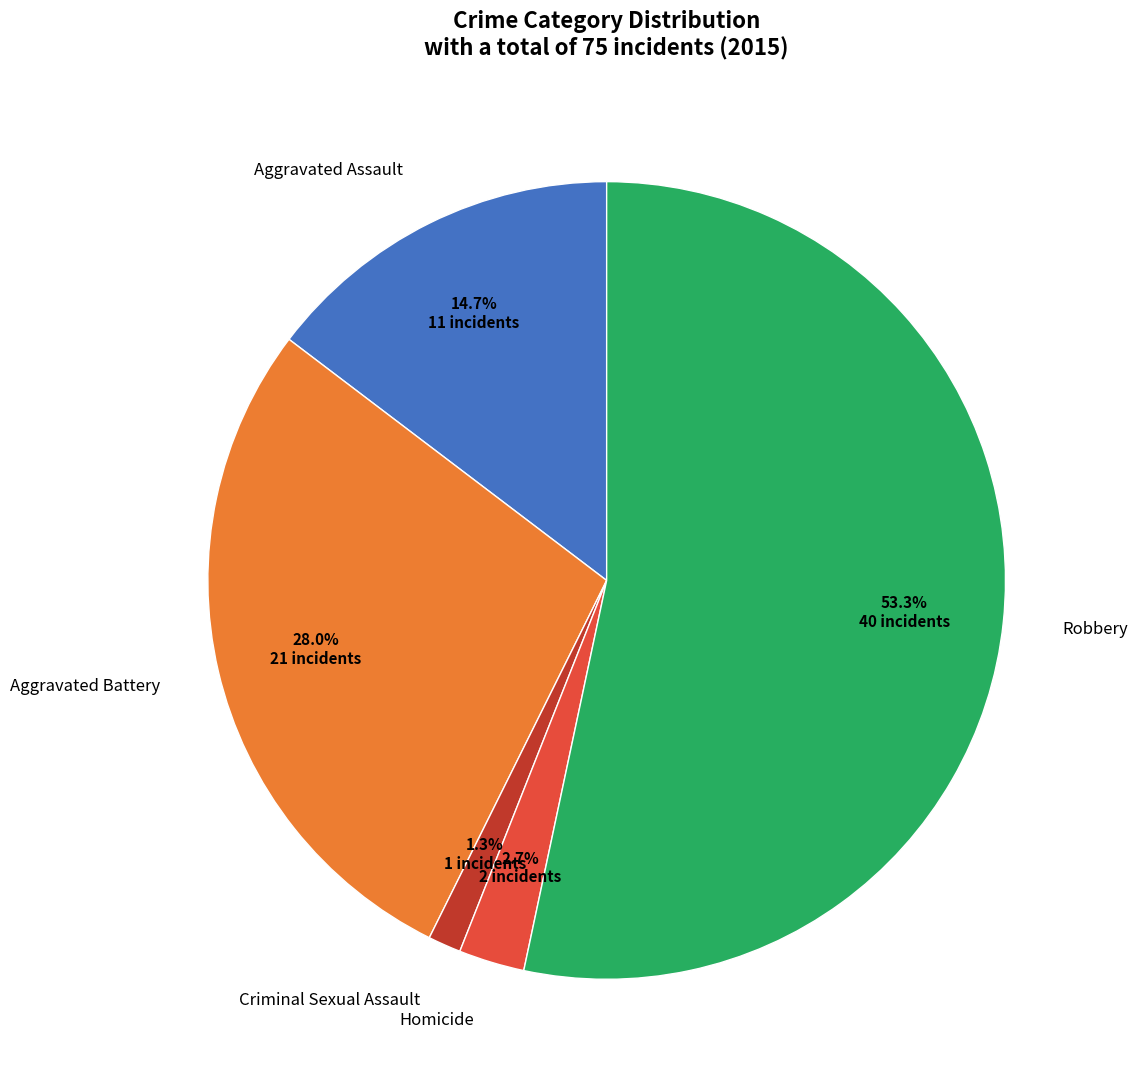

How many segments does this pie chart have?

5